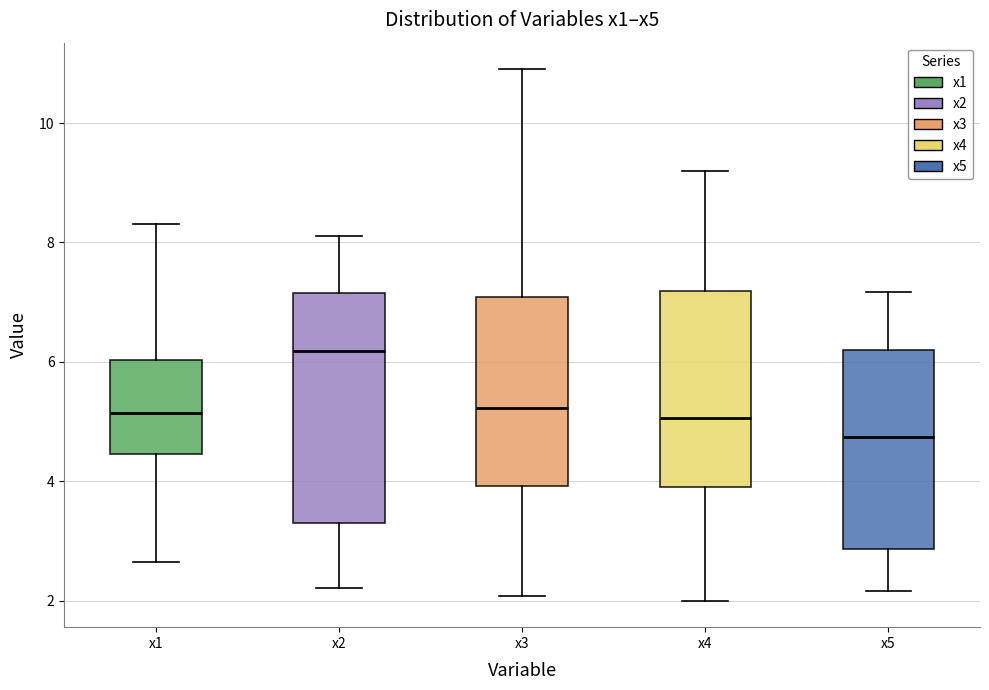

Reading left to right, transcribe this box plot: for each box, give where its median line is, the range the box spans, and where its two whiskers end, as read against the y-axis. The values are not printed on the chart, so give them approximately, as read against the axis.

x1: median 5.2, box 4.4 to 6.0, whiskers 2.6 to 8.4
x2: median 6.2, box 3.4 to 7.2, whiskers 2.2 to 8.2
x3: median 5.2, box 4.0 to 7.0, whiskers 2.0 to 11.0
x4: median 5.0, box 4.0 to 7.2, whiskers 2.0 to 9.2
x5: median 4.8, box 2.8 to 6.2, whiskers 2.2 to 7.2